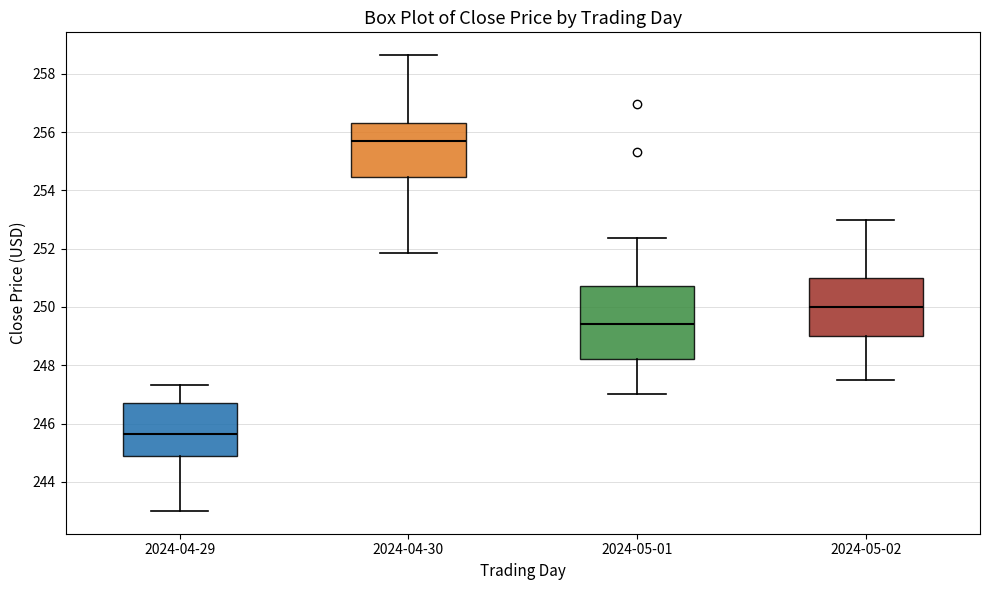

Which box is the tallest, from its lower edge to its upper edge?

2024-05-01